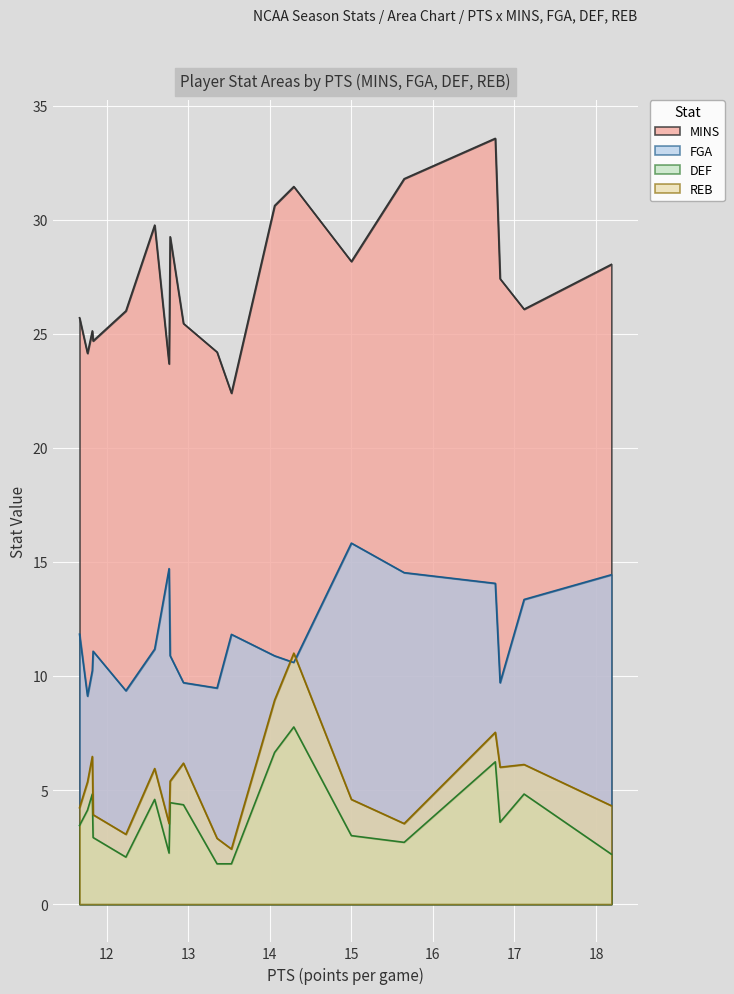

True or false: DEF and FGA intersect in this chart.

False